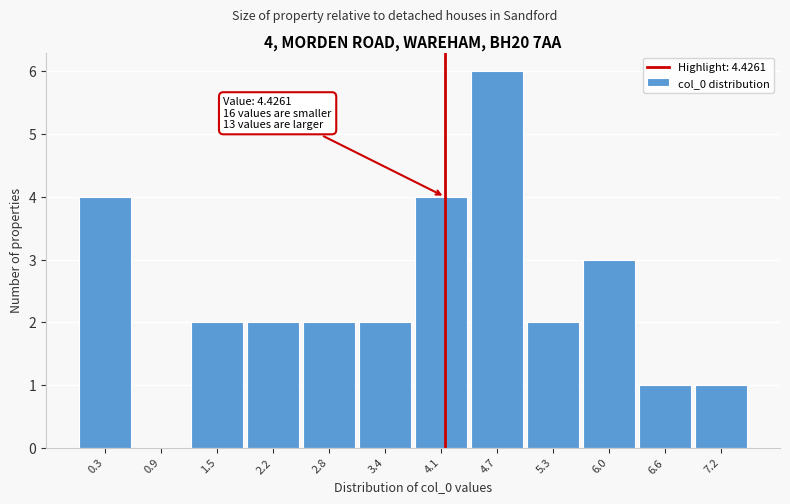

Reading left to right, transcribe all the data shown in this chart.

0.3=4	0.9=0	1.5=2	2.2=2	2.8=2	3.4=2	4.1=4	4.7=6	5.3=2	6.0=3	6.6=1	7.2=1